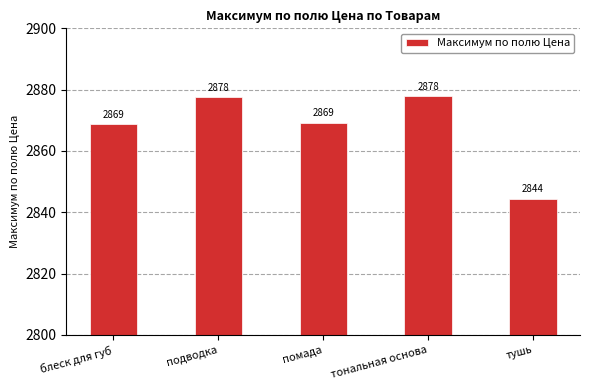

How many bars are there in total?

5